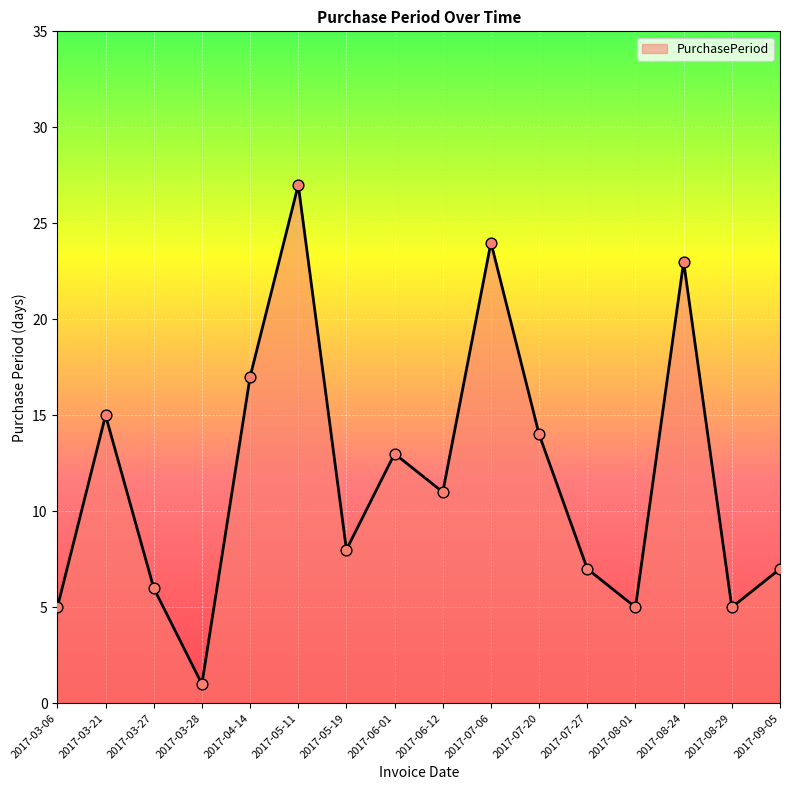

What is the ratio of the value at 2017-05-11 to the value at 2017-03-27?

4.5